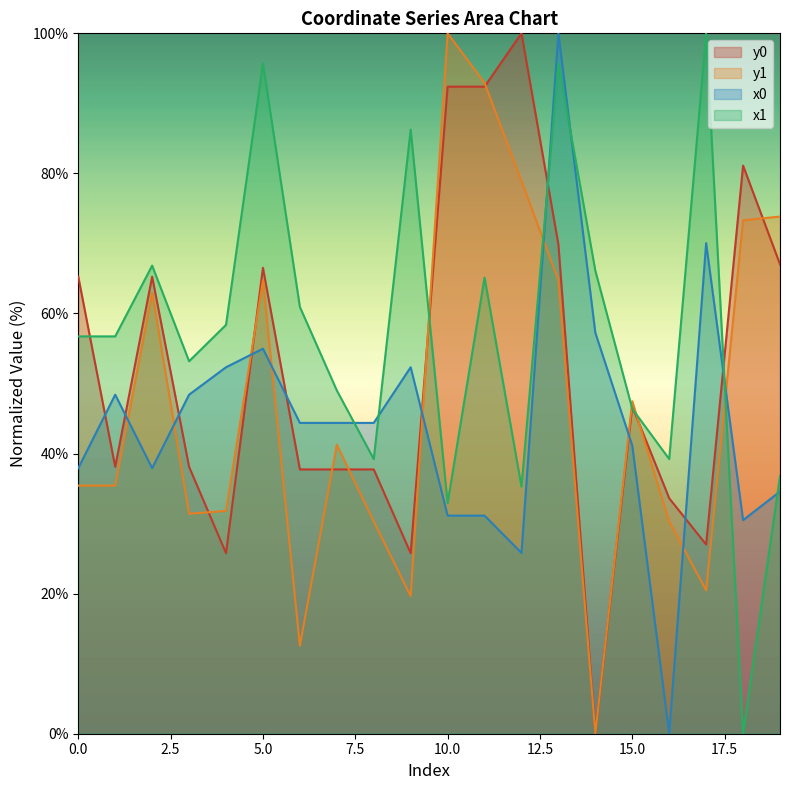

What is the maximum value shown in the chart?

100.0